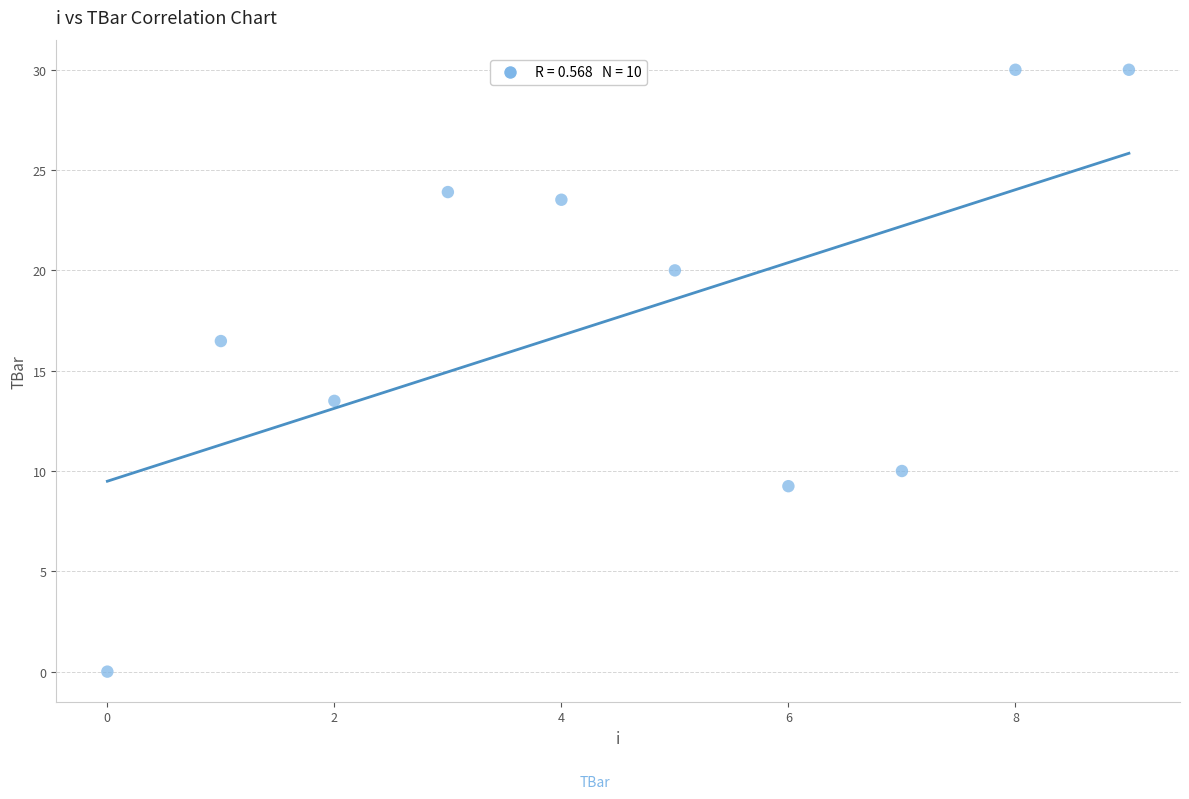

What is the average Y value?

17.7